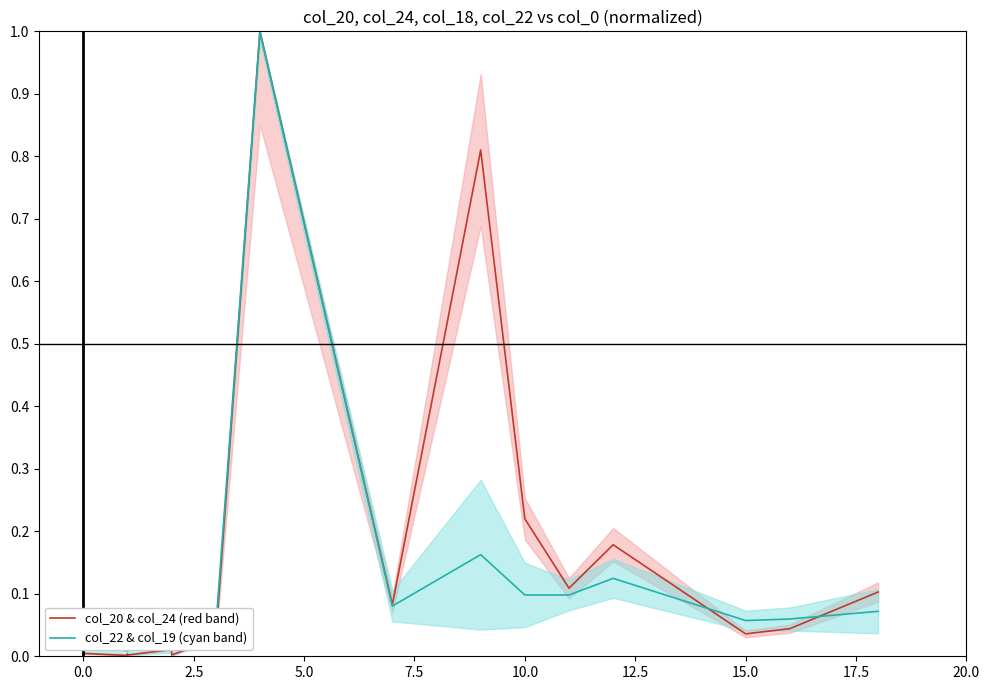

What is the sum of all col_20 & col_24 (red band) values?

2.6